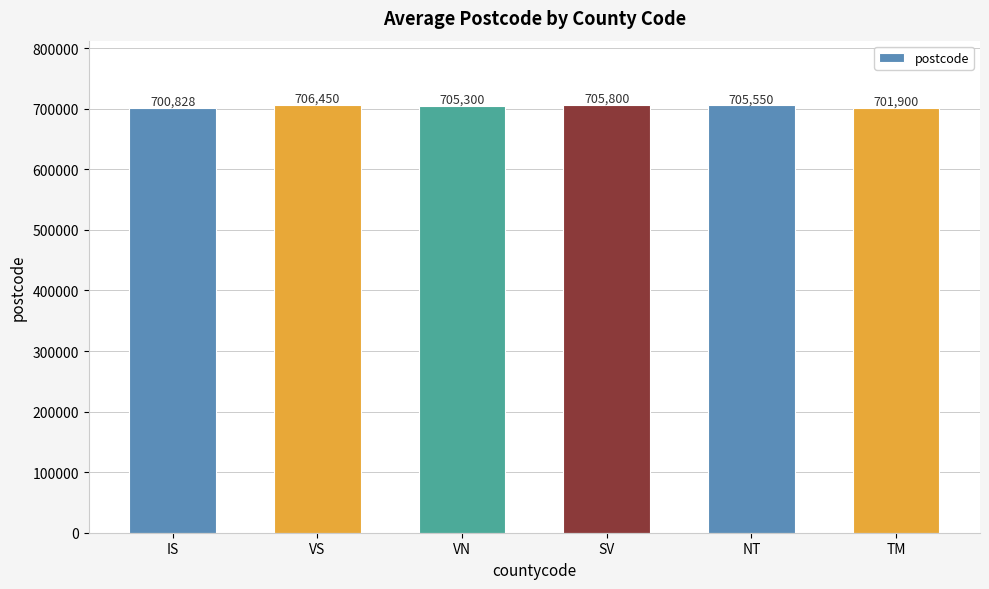

Is it true that the value at IS is 700828?

True